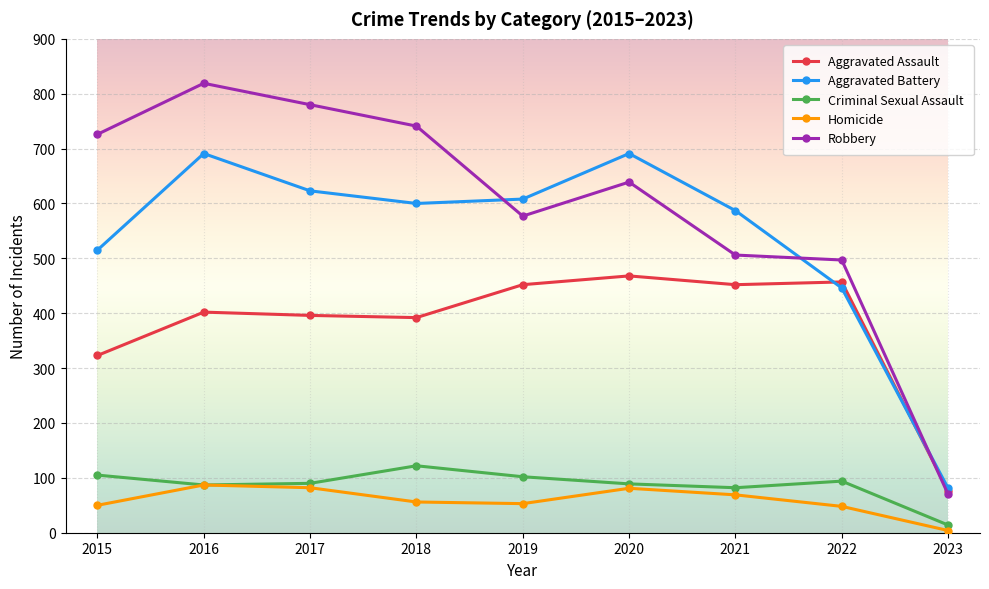

Does the chart have visible grid lines?

Yes